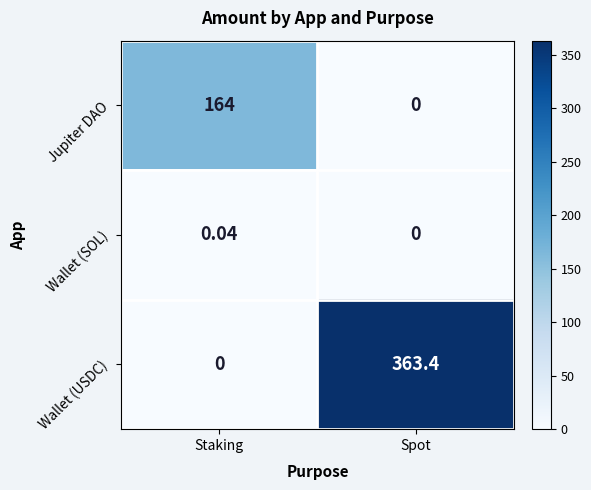

What is the spread (max minus min) of values at Spot?

363.4